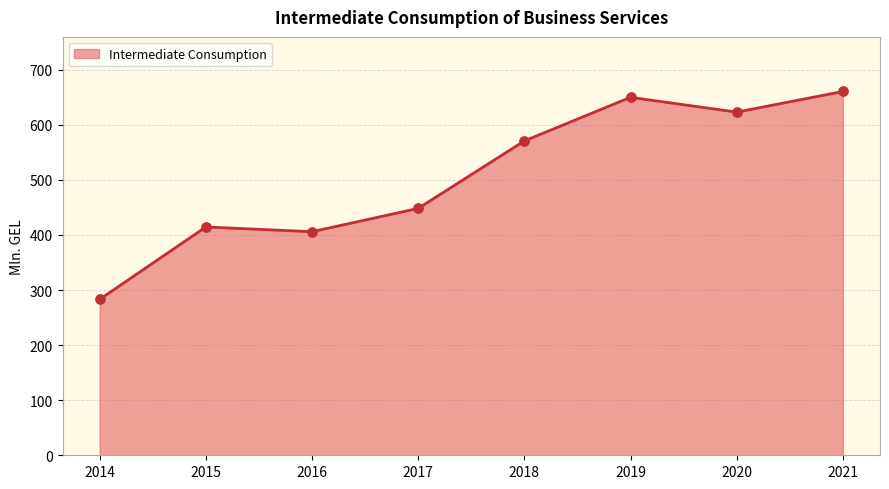

Approximately how many times larger is the value at 2021 compared to 2018?

1.2